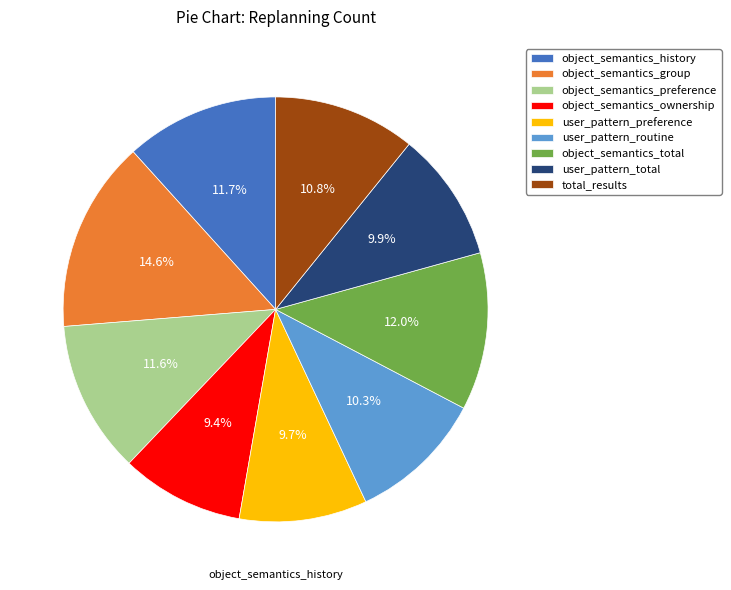

Count the number of slices in the pie.

9